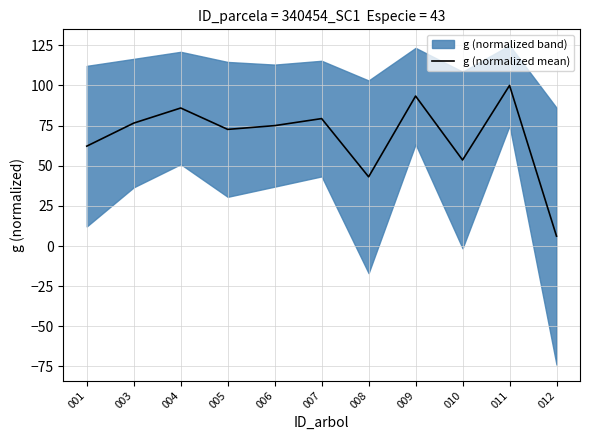

Reading left to right, transcribe all the data shown in this chart.

62.2	76.5	85.9	72.6	75.0	79.4	43.1	93.4	53.6	100.0	6.1